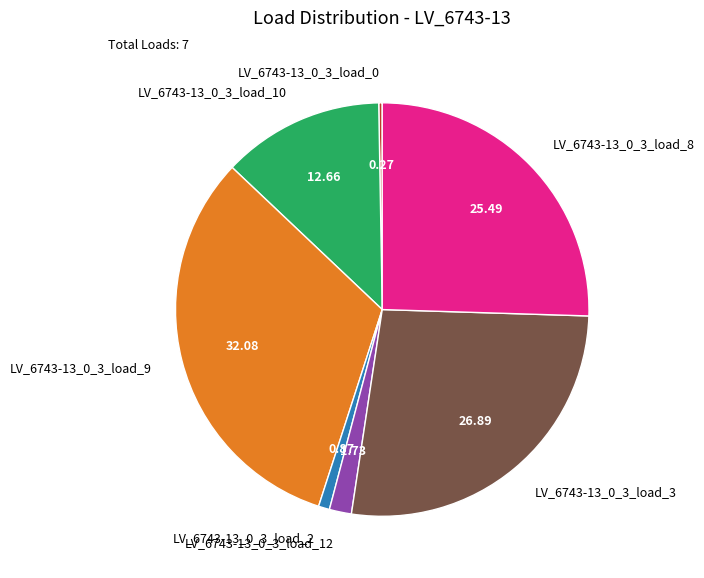

Is LV_6743-13_0_3_load_2 the majority of the pie?

No